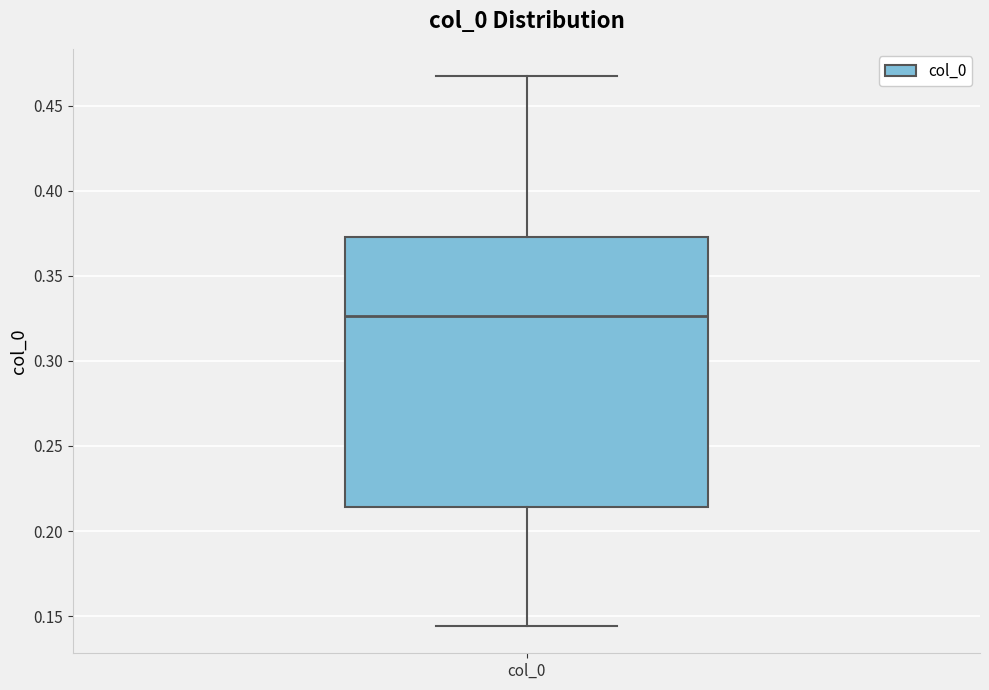

Read this box plot against the y-axis: the position of the median line, the range covered by the box, and the ends of both whiskers. The values are not printed on the chart, so give them approximately, as read against the axis.

median 0.325, box 0.215 to 0.375, whiskers 0.145 to 0.465